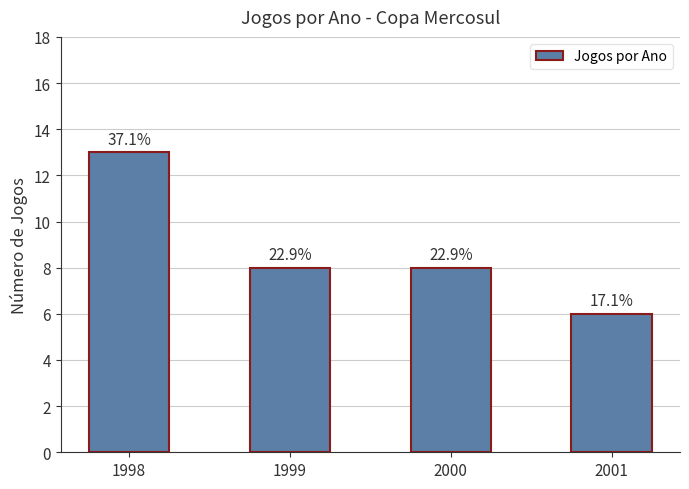

How many bars are there in total?

4